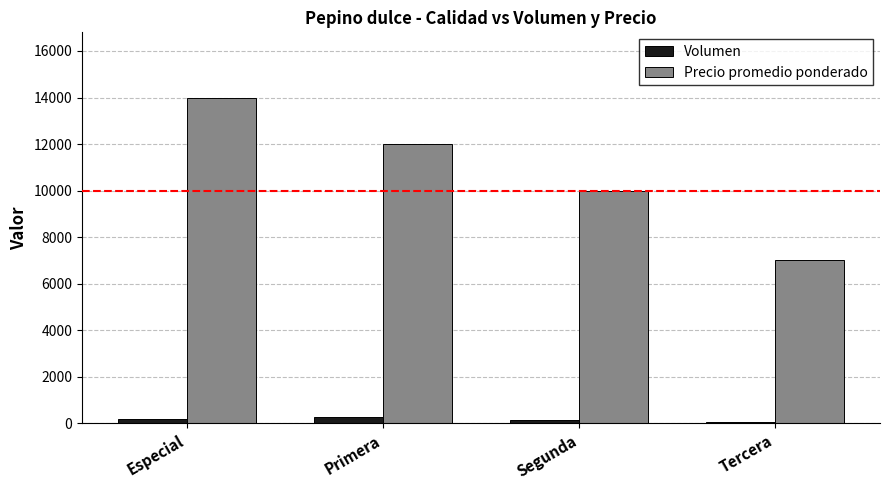

Rank the series by their maximum value, from lowest to highest.

Volumen, Precio promedio ponderado